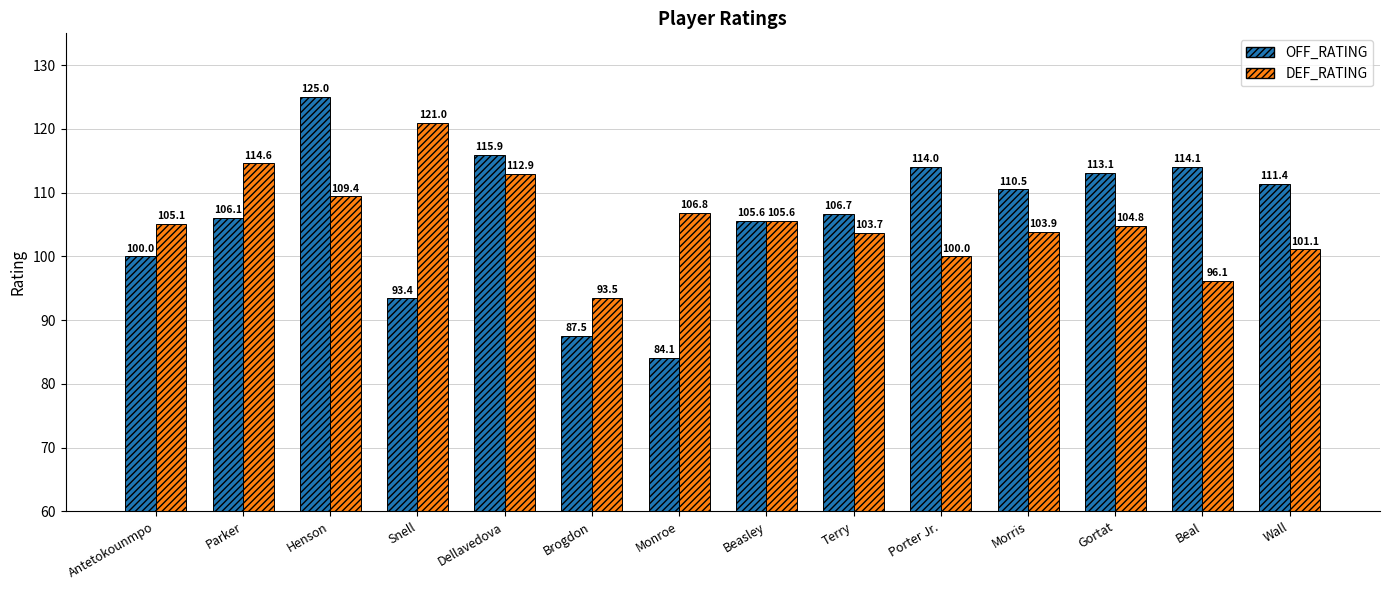

How many bars are there in total?

28